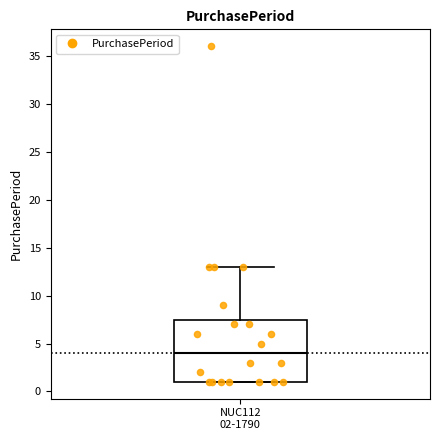

Where does the upper whisker of the box for NUC112 02-1790 end on the y-axis? The values are not printed on the chart, so give them approximately, as read against the axis.

13.0